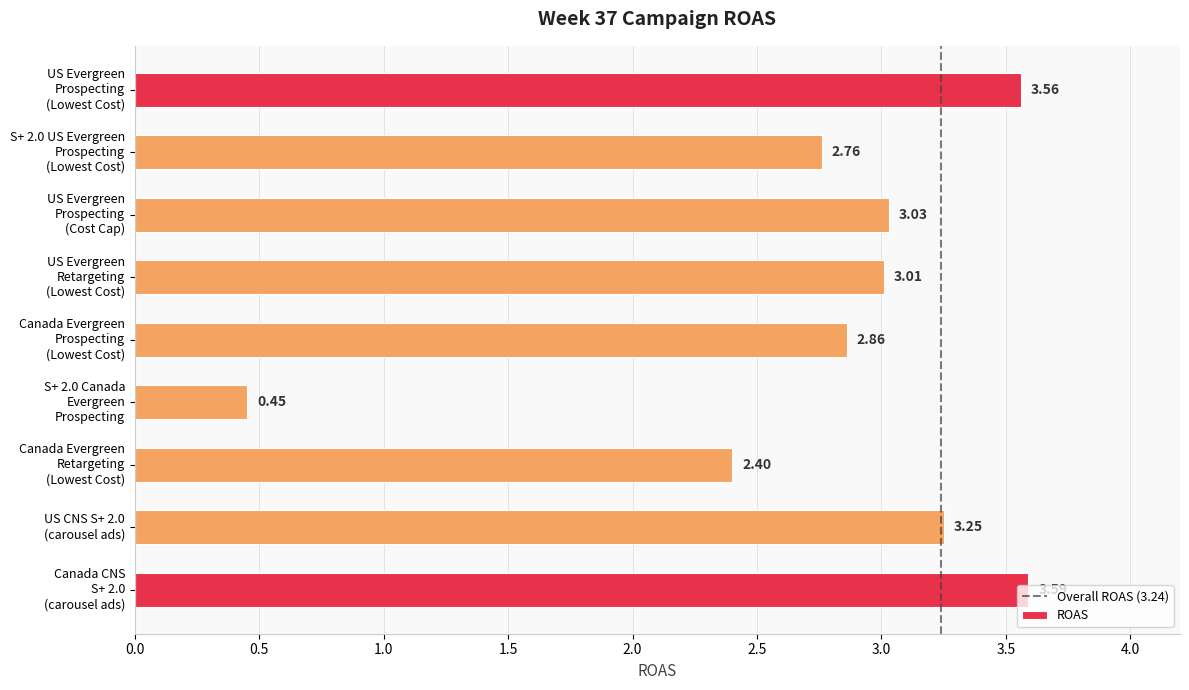

Which category has the lowest value across all series?

S+ 2.0 Canada
Evergreen
Prospecting